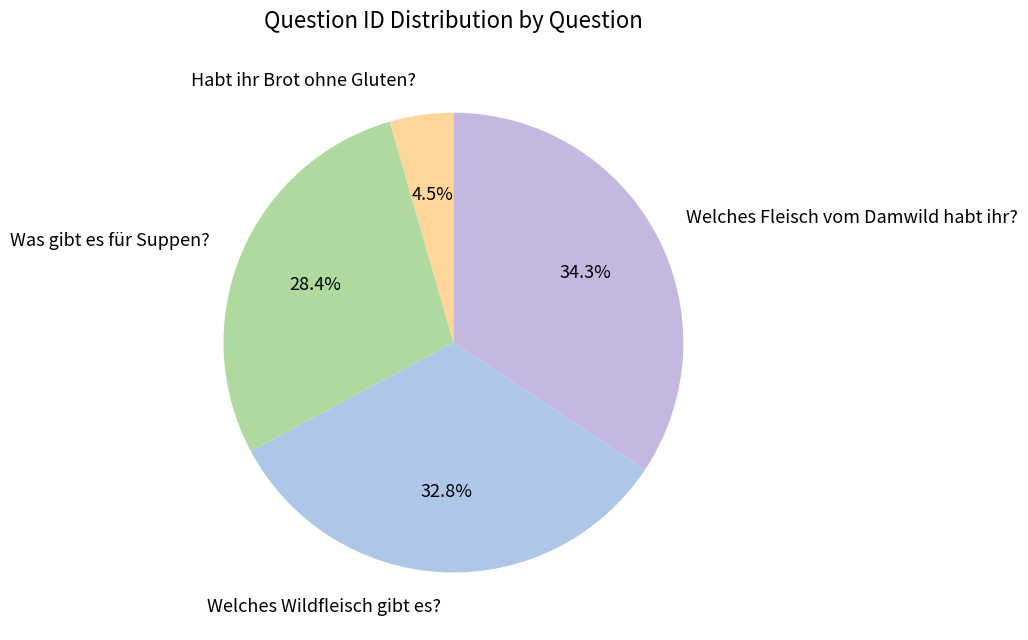

To the nearest percent, what percentage of the pie is Welches Wildfleisch gibt es??

33%